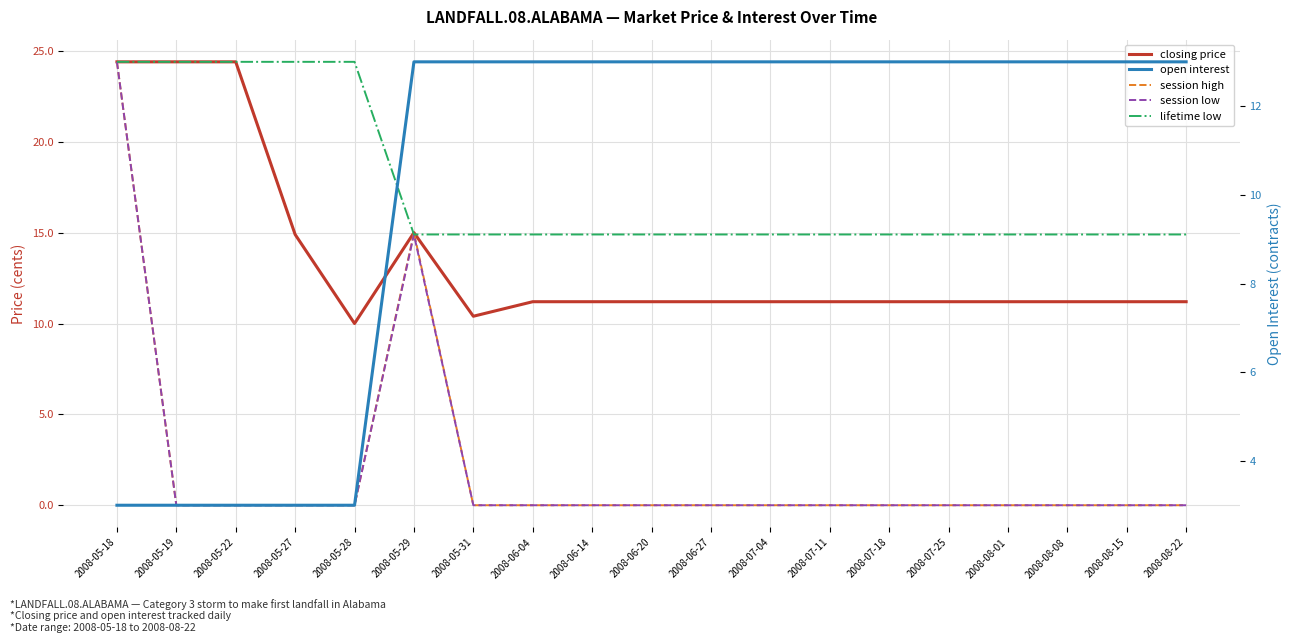

Between 2008-05-28 and 2008-07-25, which series saw the biggest shift?

open interest